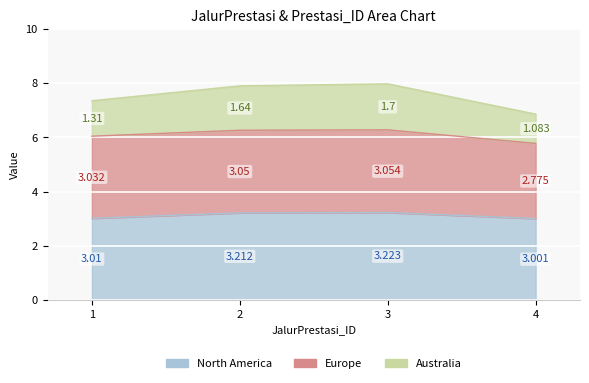

Where is Australia nearest to the value 7?

4